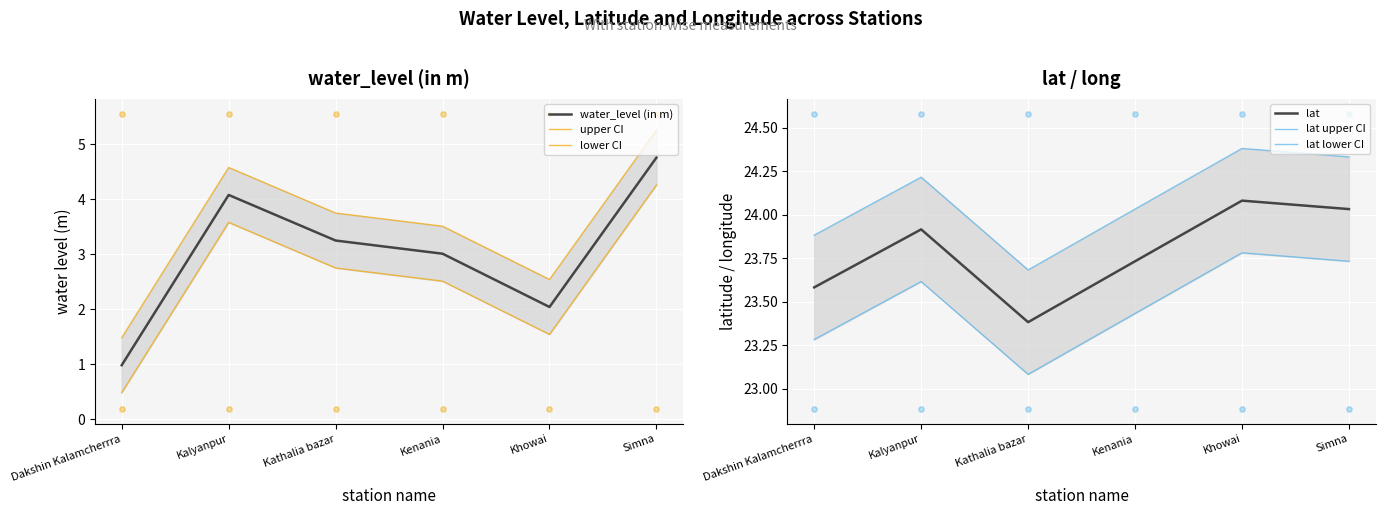

Is the value of lat lower CI at Simna greater than the value of lower CI at Simna?

Yes